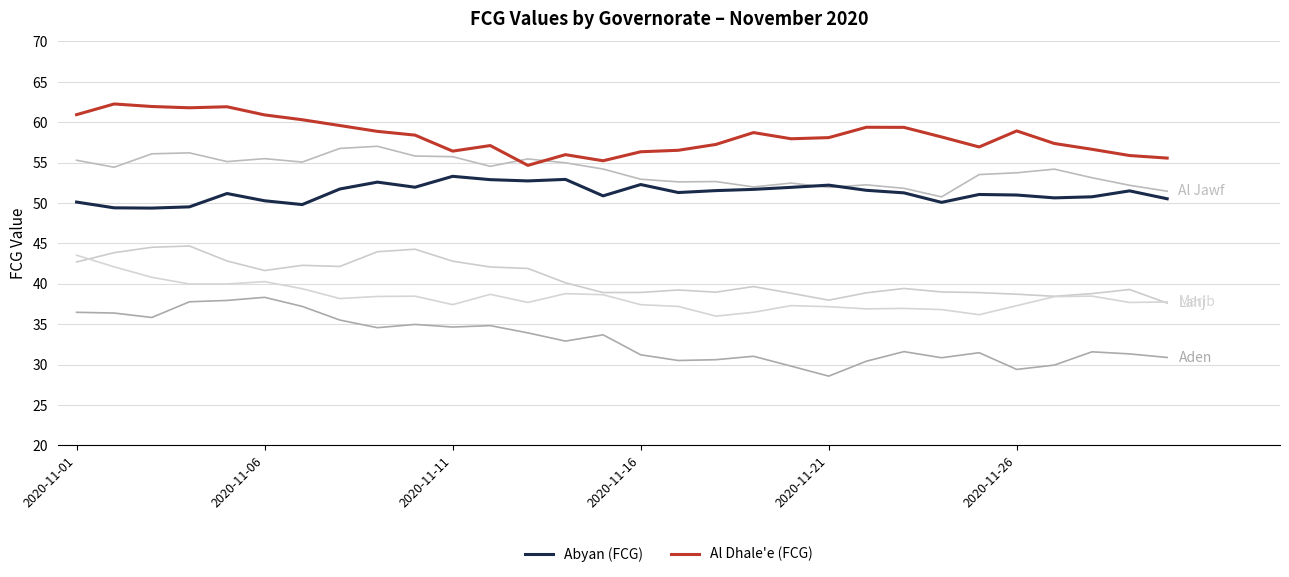

Does the chart display data point markers on the line(s)?

No